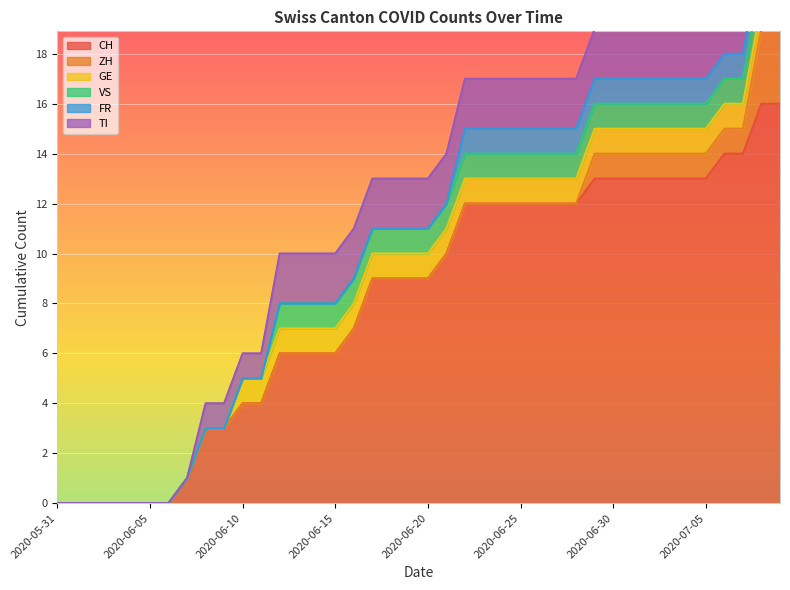

Reading right to left, extract all data points from this chart.

CH: 2020-07-09=16	2020-07-08=16	2020-07-07=14	2020-07-06=14	2020-07-05=13	2020-07-04=13	2020-07-03=13	2020-07-02=13	2020-07-01=13	2020-06-30=13	2020-06-29=13	2020-06-28=12	2020-06-27=12	2020-06-26=12	2020-06-25=12	2020-06-24=12	2020-06-23=12	2020-06-22=12	2020-06-21=10	2020-06-20=9	2020-06-19=9	2020-06-18=9	2020-06-17=9	2020-06-16=7	2020-06-15=6	2020-06-14=6	2020-06-13=6	2020-06-12=6	2020-06-11=4	2020-06-10=4	2020-06-09=3	2020-06-08=3	2020-06-07=1	2020-06-06=0	2020-06-05=0	2020-06-04=0	2020-06-03=0	2020-06-02=0	2020-06-01=0	2020-05-31=0
ZH: 2020-07-09=3	2020-07-08=3	2020-07-07=1	2020-07-06=1	2020-07-05=1	2020-07-04=1	2020-07-03=1	2020-07-02=1	2020-07-01=1	2020-06-30=1	2020-06-29=1	2020-06-28=0	2020-06-27=0	2020-06-26=0	2020-06-25=0	2020-06-24=0	2020-06-23=0	2020-06-22=0	2020-06-21=0	2020-06-20=0	2020-06-19=0	2020-06-18=0	2020-06-17=0	2020-06-16=0	2020-06-15=0	2020-06-14=0	2020-06-13=0	2020-06-12=0	2020-06-11=0	2020-06-10=0	2020-06-09=0	2020-06-08=0	2020-06-07=0	2020-06-06=0	2020-06-05=0	2020-06-04=0	2020-06-03=0	2020-06-02=0	2020-06-01=0	2020-05-31=0
GE: 2020-07-09=1	2020-07-08=1	2020-07-07=1	2020-07-06=1	2020-07-05=1	2020-07-04=1	2020-07-03=1	2020-07-02=1	2020-07-01=1	2020-06-30=1	2020-06-29=1	2020-06-28=1	2020-06-27=1	2020-06-26=1	2020-06-25=1	2020-06-24=1	2020-06-23=1	2020-06-22=1	2020-06-21=1	2020-06-20=1	2020-06-19=1	2020-06-18=1	2020-06-17=1	2020-06-16=1	2020-06-15=1	2020-06-14=1	2020-06-13=1	2020-06-12=1	2020-06-11=1	2020-06-10=1	2020-06-09=0	2020-06-08=0	2020-06-07=0	2020-06-06=0	2020-06-05=0	2020-06-04=0	2020-06-03=0	2020-06-02=0	2020-06-01=0	2020-05-31=0
VS: 2020-07-09=1	2020-07-08=1	2020-07-07=1	2020-07-06=1	2020-07-05=1	2020-07-04=1	2020-07-03=1	2020-07-02=1	2020-07-01=1	2020-06-30=1	2020-06-29=1	2020-06-28=1	2020-06-27=1	2020-06-26=1	2020-06-25=1	2020-06-24=1	2020-06-23=1	2020-06-22=1	2020-06-21=1	2020-06-20=1	2020-06-19=1	2020-06-18=1	2020-06-17=1	2020-06-16=1	2020-06-15=1	2020-06-14=1	2020-06-13=1	2020-06-12=1	2020-06-11=0	2020-06-10=0	2020-06-09=0	2020-06-08=0	2020-06-07=0	2020-06-06=0	2020-06-05=0	2020-06-04=0	2020-06-03=0	2020-06-02=0	2020-06-01=0	2020-05-31=0
FR: 2020-07-09=1	2020-07-08=1	2020-07-07=1	2020-07-06=1	2020-07-05=1	2020-07-04=1	2020-07-03=1	2020-07-02=1	2020-07-01=1	2020-06-30=1	2020-06-29=1	2020-06-28=1	2020-06-27=1	2020-06-26=1	2020-06-25=1	2020-06-24=1	2020-06-23=1	2020-06-22=1	2020-06-21=0	2020-06-20=0	2020-06-19=0	2020-06-18=0	2020-06-17=0	2020-06-16=0	2020-06-15=0	2020-06-14=0	2020-06-13=0	2020-06-12=0	2020-06-11=0	2020-06-10=0	2020-06-09=0	2020-06-08=0	2020-06-07=0	2020-06-06=0	2020-06-05=0	2020-06-04=0	2020-06-03=0	2020-06-02=0	2020-06-01=0	2020-05-31=0
TI: 2020-07-09=2	2020-07-08=2	2020-07-07=2	2020-07-06=2	2020-07-05=2	2020-07-04=2	2020-07-03=2	2020-07-02=2	2020-07-01=2	2020-06-30=2	2020-06-29=2	2020-06-28=2	2020-06-27=2	2020-06-26=2	2020-06-25=2	2020-06-24=2	2020-06-23=2	2020-06-22=2	2020-06-21=2	2020-06-20=2	2020-06-19=2	2020-06-18=2	2020-06-17=2	2020-06-16=2	2020-06-15=2	2020-06-14=2	2020-06-13=2	2020-06-12=2	2020-06-11=1	2020-06-10=1	2020-06-09=1	2020-06-08=1	2020-06-07=0	2020-06-06=0	2020-06-05=0	2020-06-04=0	2020-06-03=0	2020-06-02=0	2020-06-01=0	2020-05-31=0